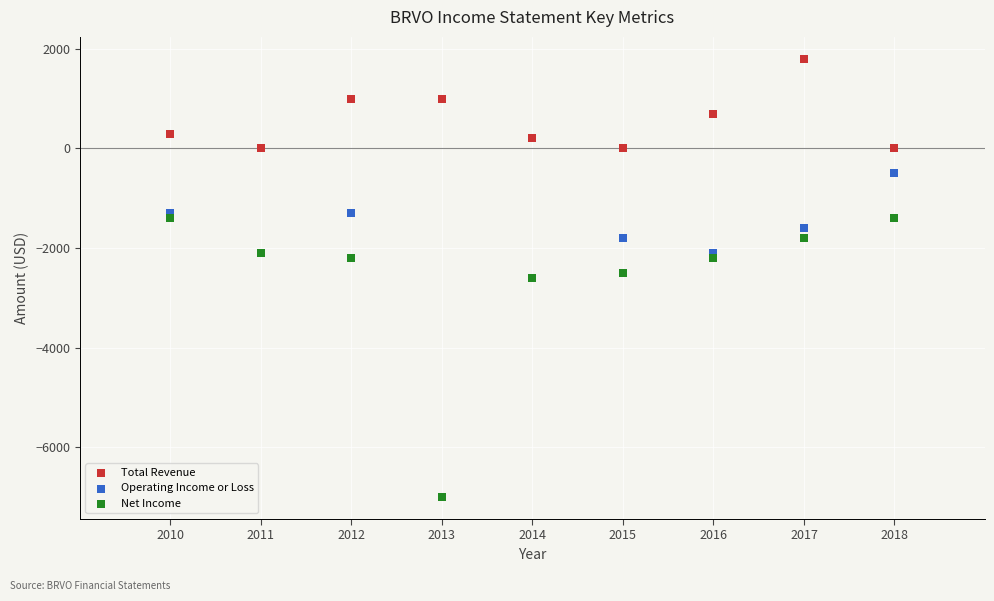

What are all the series names shown in the legend?

Total Revenue, Operating Income or Loss, Net Income